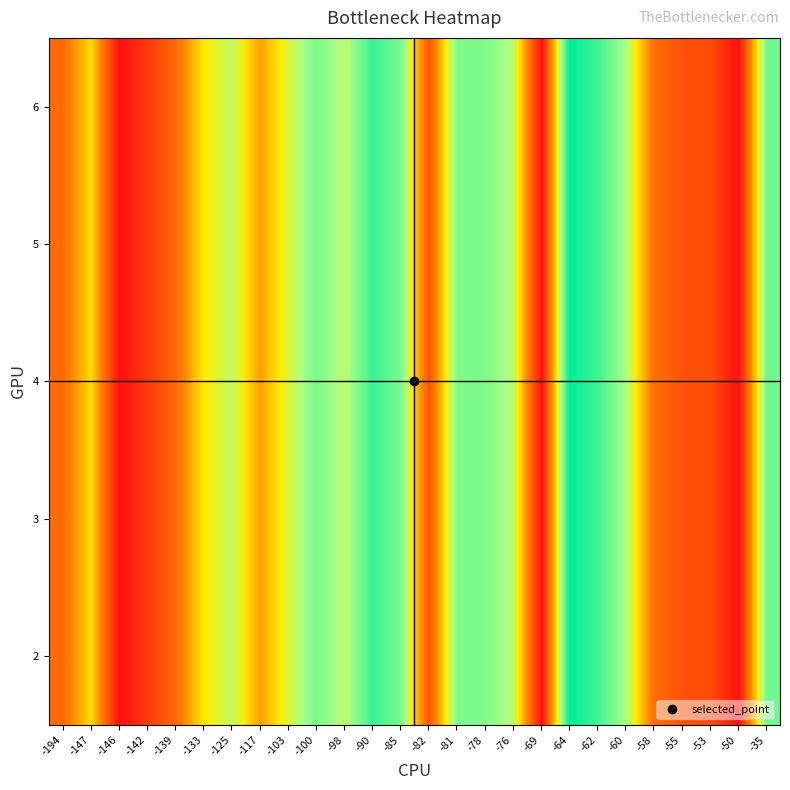

Which has a higher value, -194 or -78?

-78